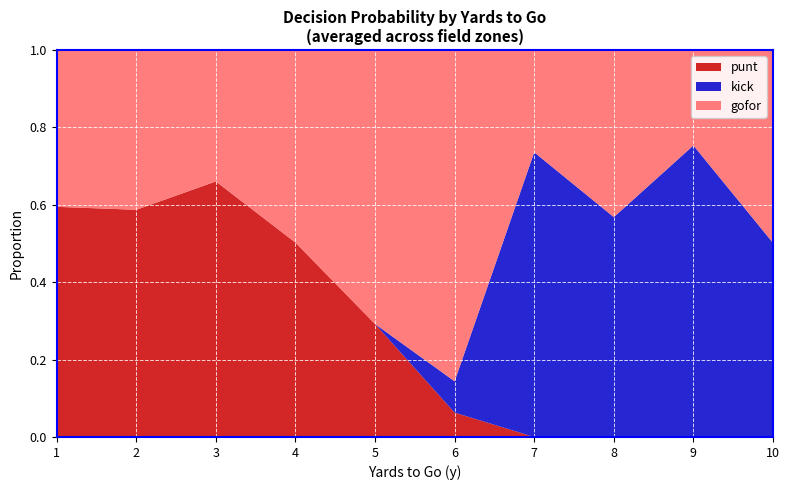

What is the total value across all series at 6?

1.0